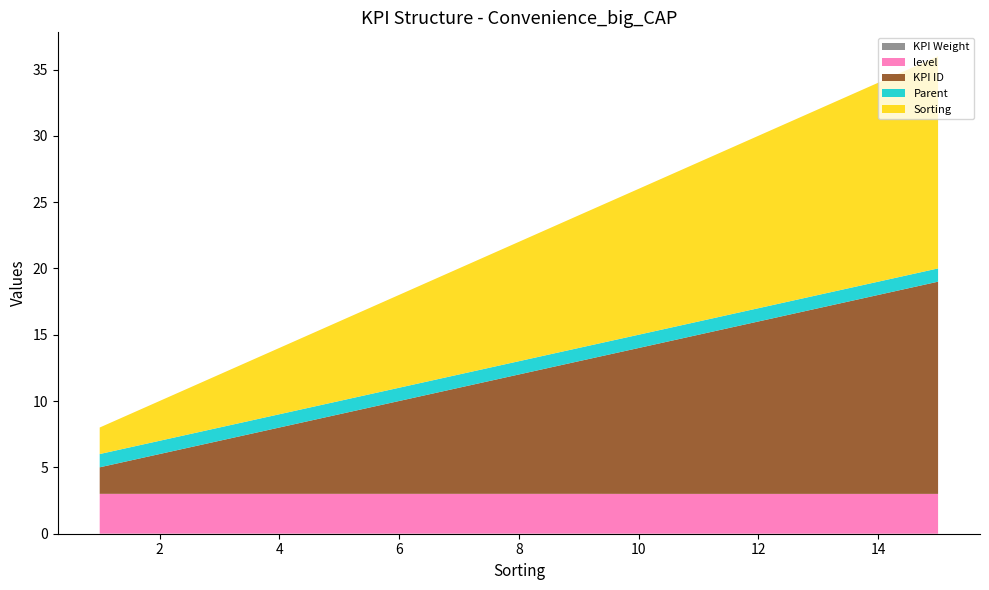

Reading right to left, what are all the values shown in this chart?

KPI Weight: 0.0	0.0	0.0	0.0	0.0	0.0	0.0	0.0	0.0	0.0	0.0	0.0	0.0	0.0	0.0
level: 3.0	3.0	3.0	3.0	3.0	3.0	3.0	3.0	3.0	3.0	3.0	3.0	3.0	3.0	3.0
KPI ID: 16.0	15.0	14.0	13.0	12.0	11.0	10.0	9.0	8.0	7.0	6.0	5.0	4.0	3.0	2.0
Parent: 1.0	1.0	1.0	1.0	1.0	1.0	1.0	1.0	1.0	1.0	1.0	1.0	1.0	1.0	1.0
Sorting: 16.0	15.0	14.0	13.0	12.0	11.0	10.0	9.0	8.0	7.0	6.0	5.0	4.0	3.0	2.0